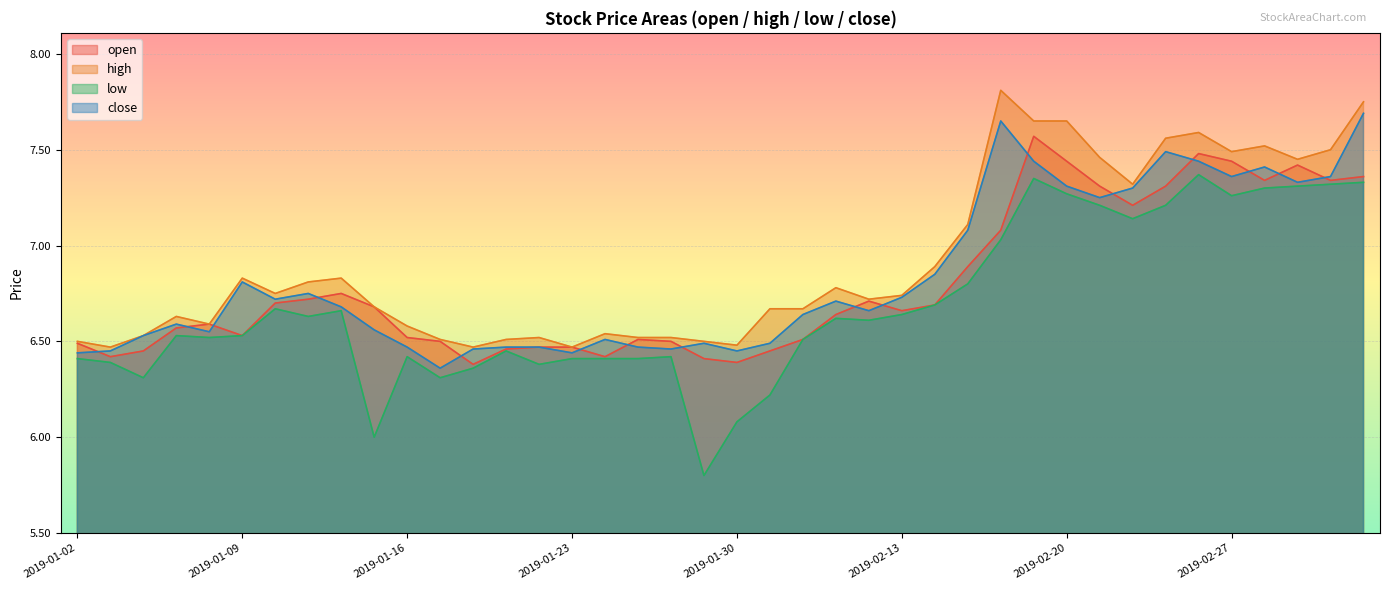

True or false: low and high cross at least once.

False